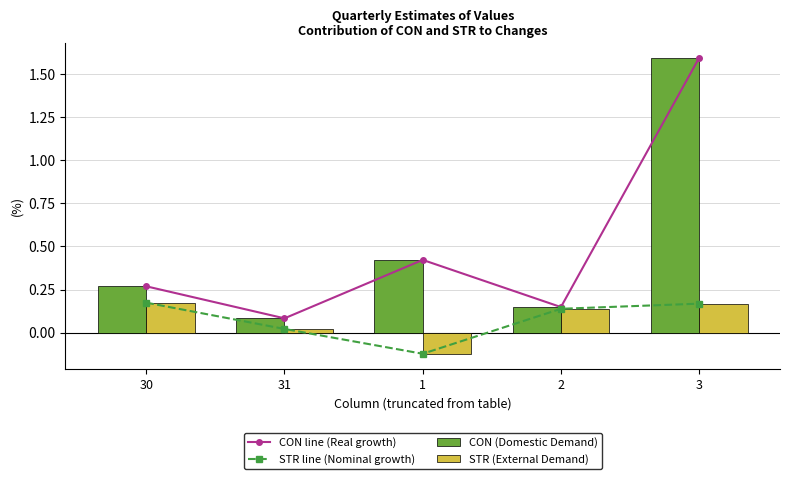

Which label corresponds to the smallest value in the chart?

1